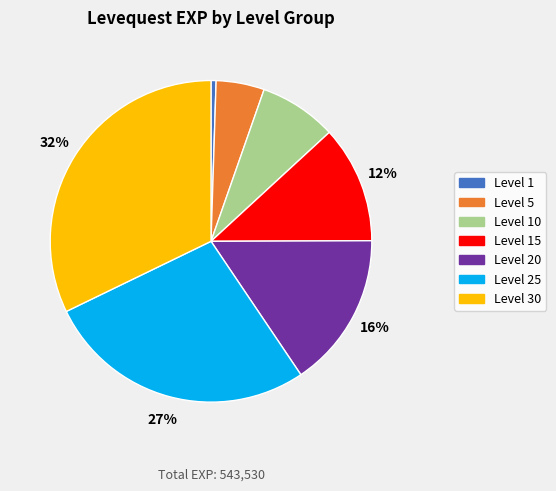

To the nearest percent, what is the average slice percentage?

14%